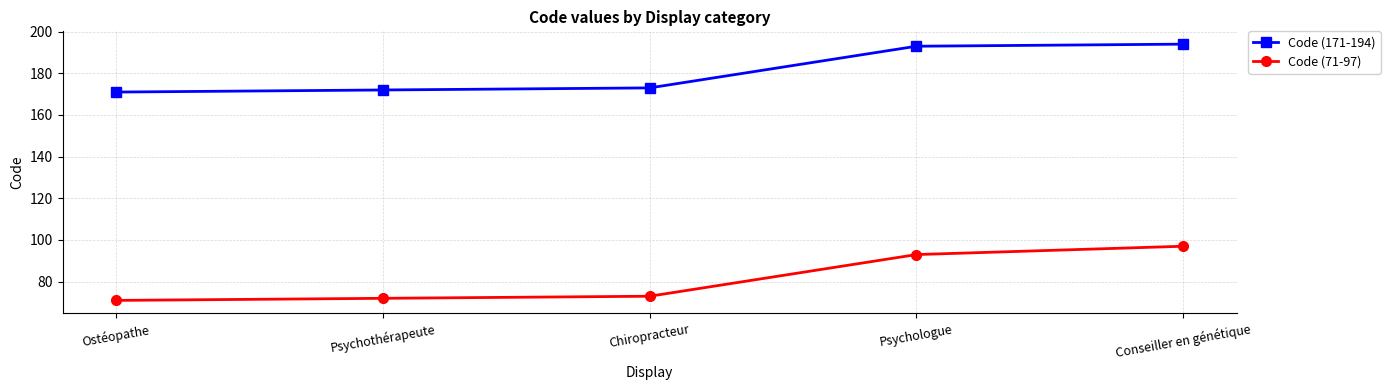

How many lines are shown in the chart?

2